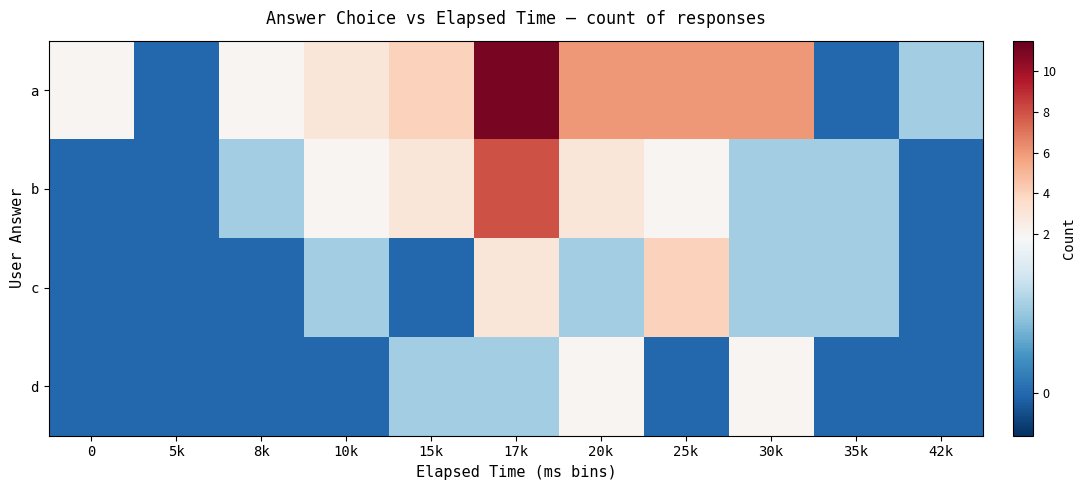

At how many categories does at least one series exceed 5?

4